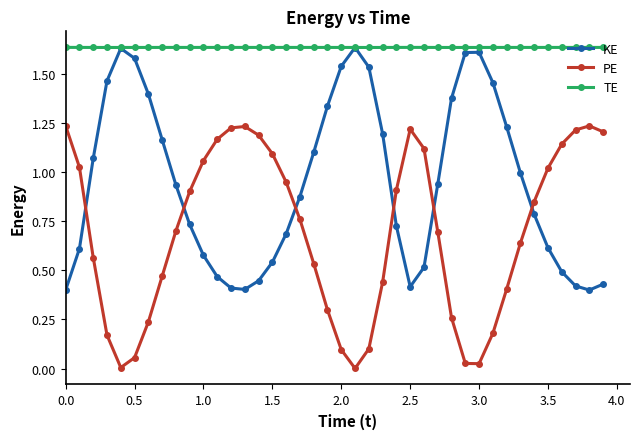

In PE, how many points are higher than both neighbors (excluding endpoints)?

3